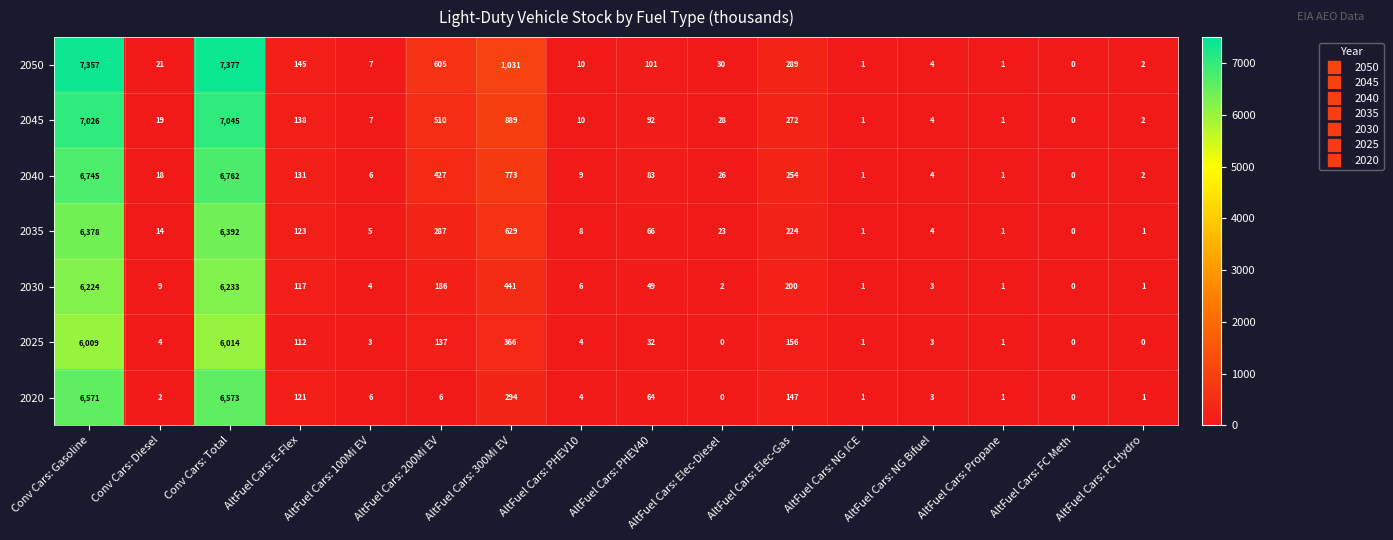

Which series has the largest total across all categories?

2050